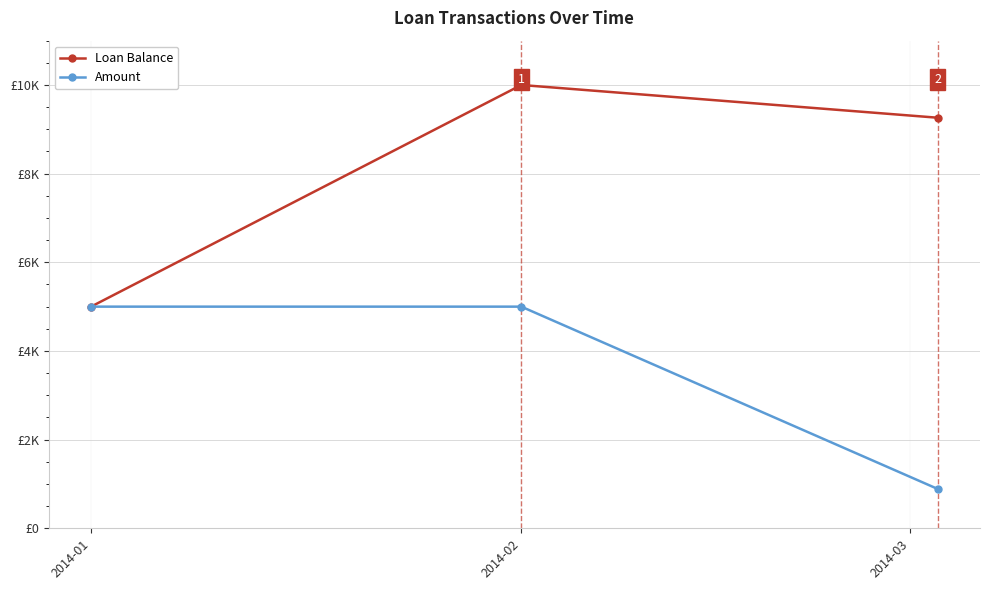

Does the chart have visible grid lines?

Yes